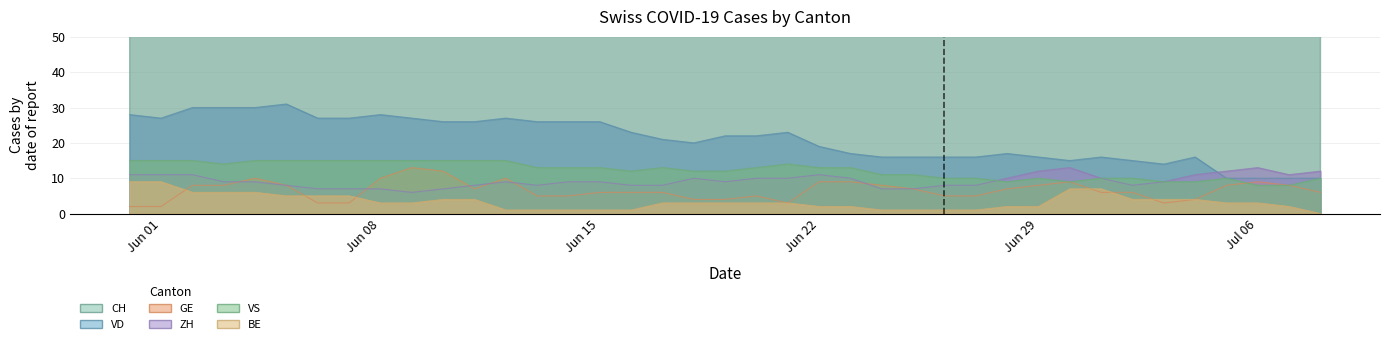

At which category is the sum across all series the highest?

2020-06-02